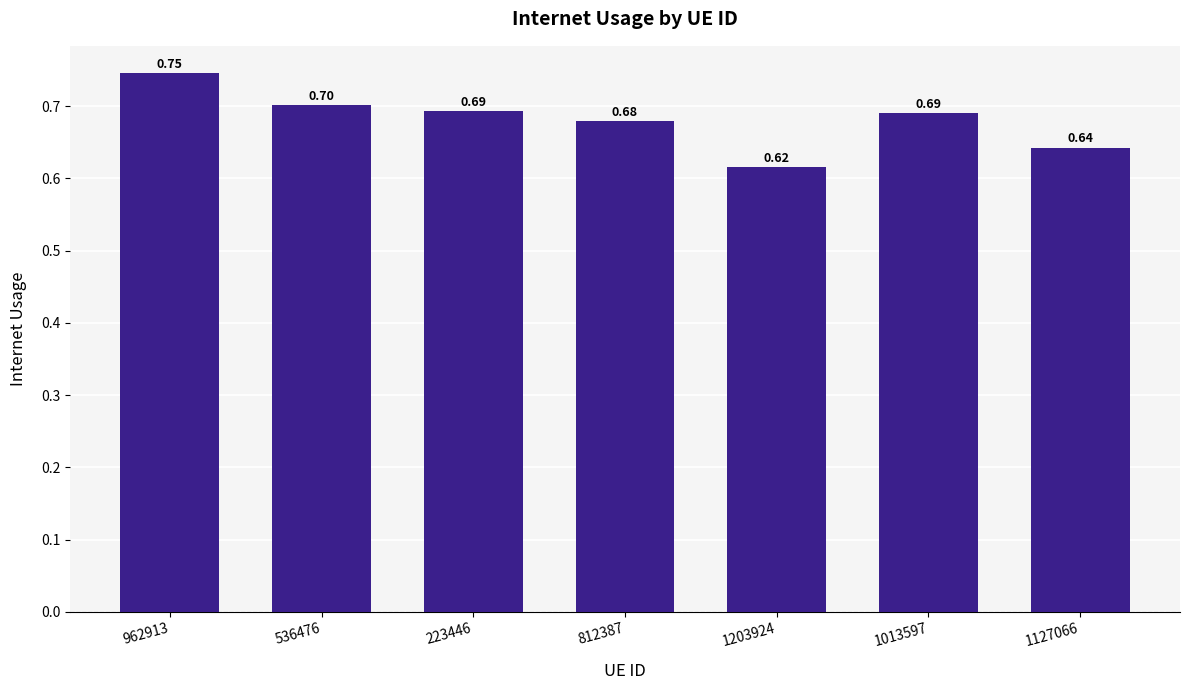

What is the value of the 3rd bar from the left?

0.7